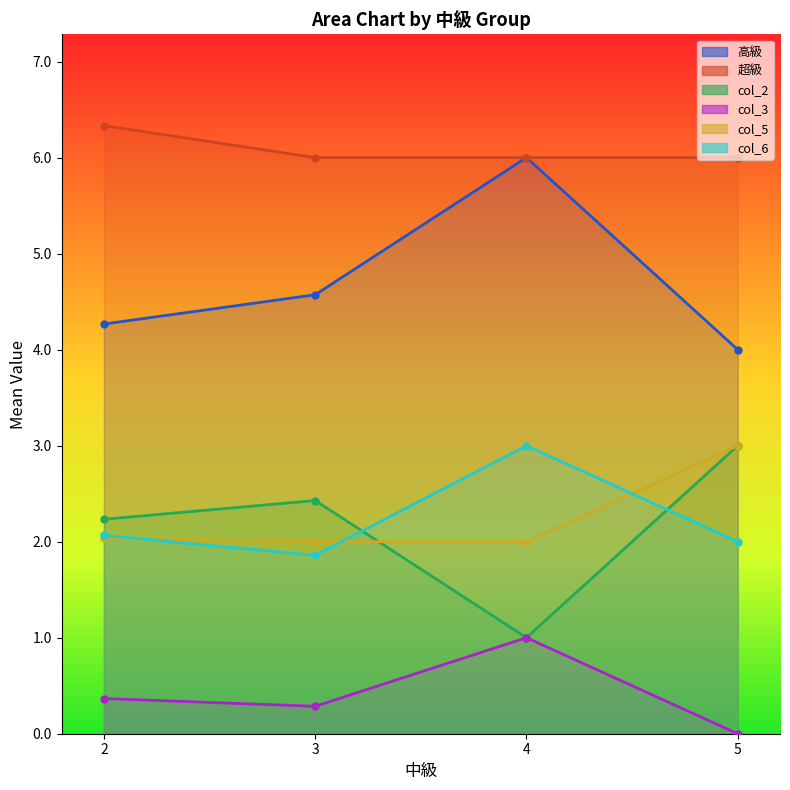

Where is col_5 nearest to the value 2?

4